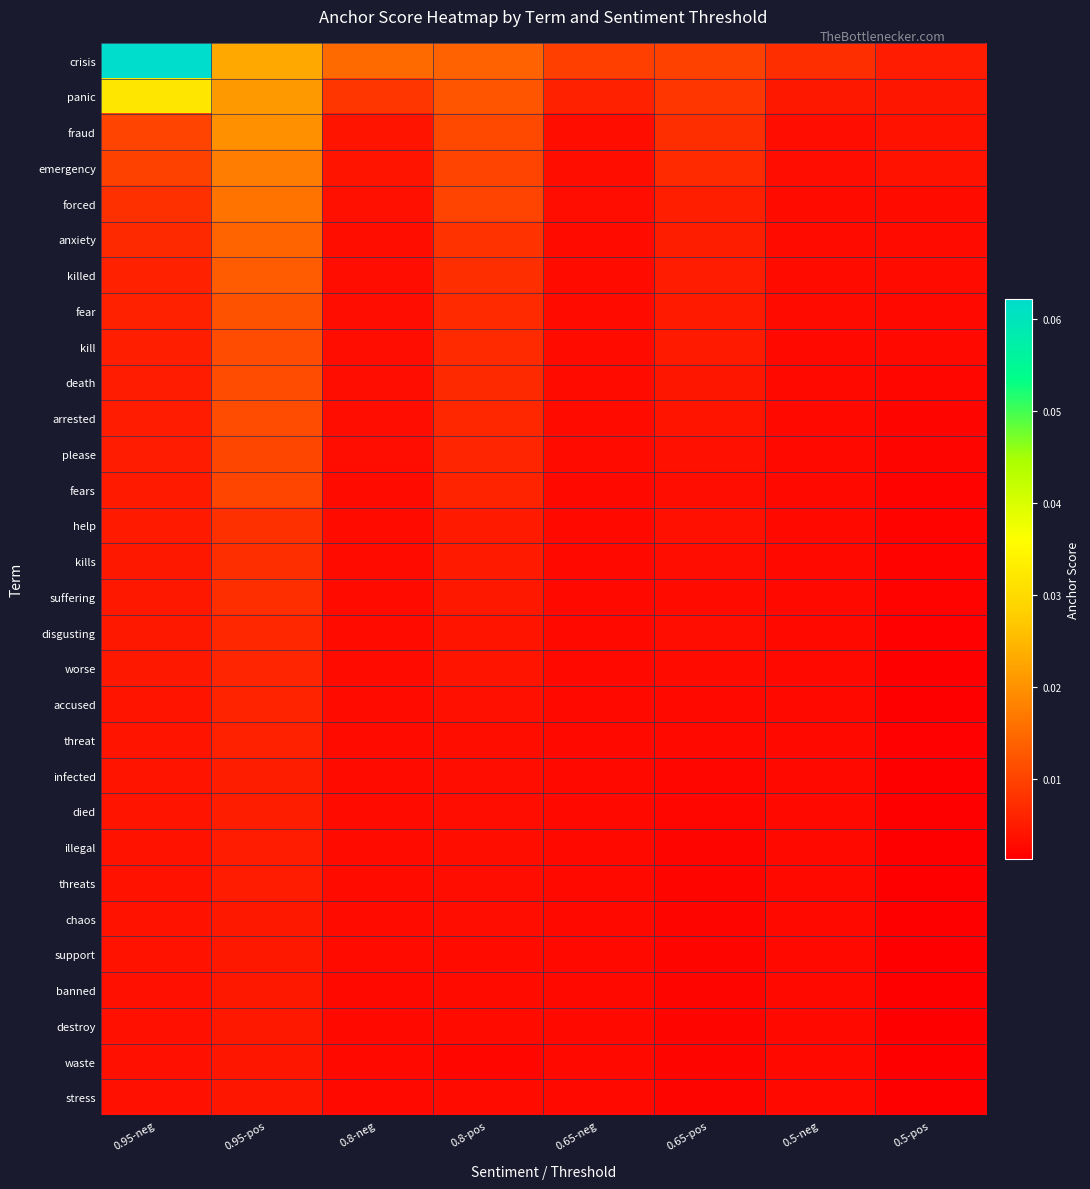

Between 0.95-neg and 0.65-neg, which series saw the biggest shift?

crisis